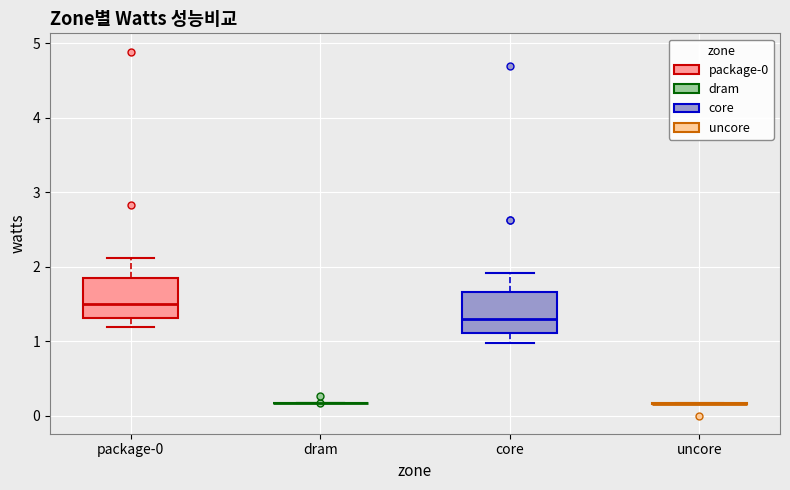

Reading left to right, transcribe this box plot: for each box, give where its median line is, the range the box spans, and where its two whiskers end, as read against the y-axis. The values are not printed on the chart, so give them approximately, as read against the axis.

package-0: median 1.5, box 1.3 to 1.8, whiskers 1.2 to 2.1
dram: box collapsed to a line at 0.2, whiskers 0.2 to 0.2
core: median 1.3, box 1.1 to 1.7, whiskers 1.0 to 1.9
uncore: box collapsed to a line at 0.2, whiskers 0.2 to 0.2